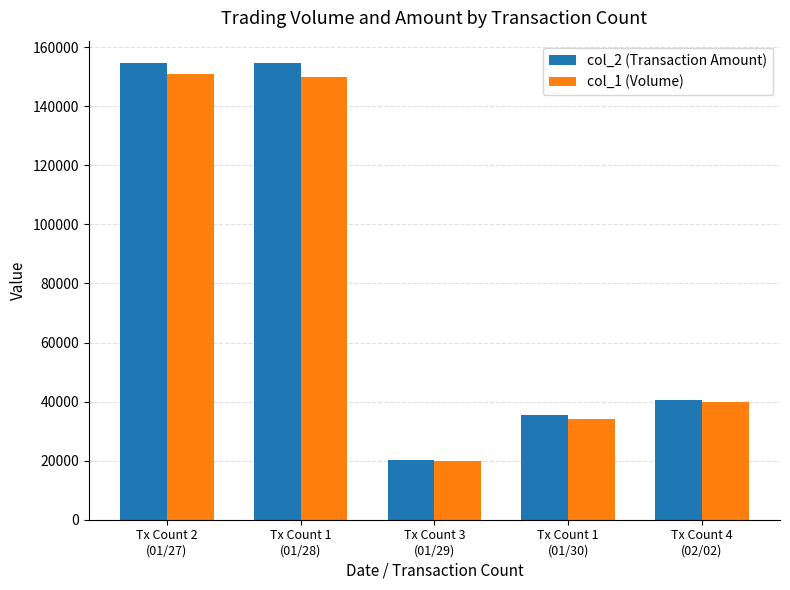

What is the sum of all col_2 (Transaction Amount) values?

405310